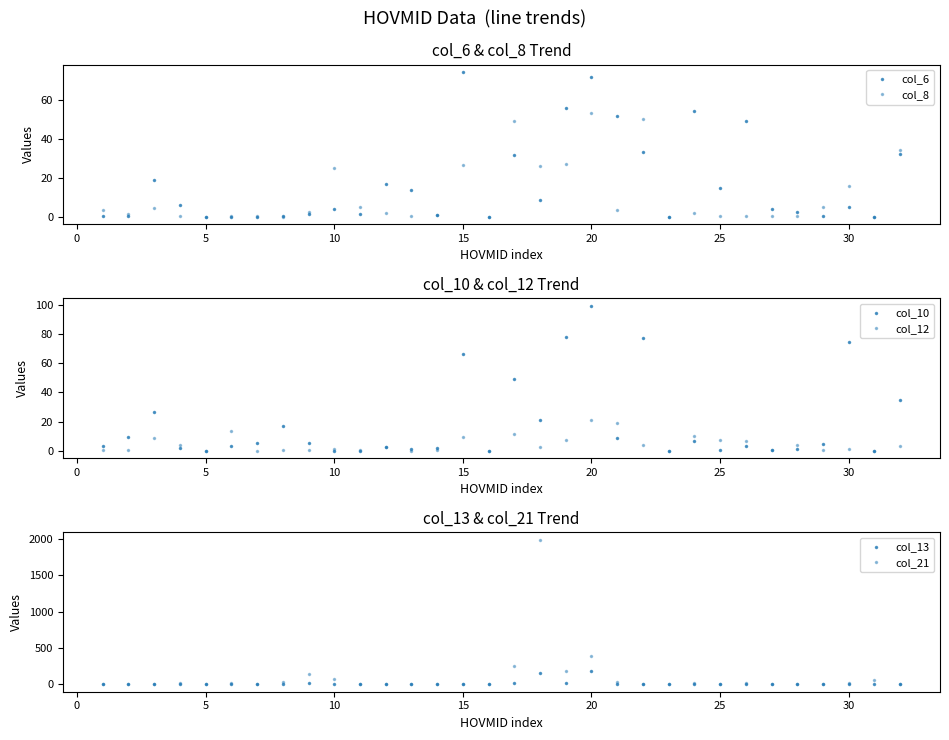

Reading left to right, list all the values displayed in this chart.

col_6: 0.4	0.4	18.6	6.2	0.0	0.0	0.0	0.4	1.5	3.8	1.4	16.7	13.6	0.6	74.4	0.0	31.6	8.7	55.7	71.8	51.6	33.1	0.0	54.1	14.9	49.1	3.8	2.2	0.2	4.7	0.0	32.3
col_8: 3.5	1.5	4.7	0.4	0.0	0.5	0.6	0.0	2.1	24.8	4.9	1.9	0.1	0.6	26.7	0.0	49.2	26.2	27.0	53.4	3.3	50.0	0.0	1.8	0.1	0.2	0.1	0.1	5.2	15.8	0.0	34.4
col_10: 3.3	9.6	26.3	2.0	0.0	3.4	5.4	17.1	5.1	0.0	0.0	2.4	0.8	2.0	66.8	0.0	49.2	20.9	78.4	99.8	9.0	77.9	0.0	6.4	0.6	2.8	0.2	1.1	4.6	74.6	0.0	34.9
col_12: 0.5	0.2	8.5	3.7	0.0	13.7	0.0	0.1	0.5	0.9	0.7	2.2	0.0	0.5	9.1	0.0	11.3	2.6	7.2	21.2	19.3	4.0	0.0	9.8	7.3	6.3	0.1	4.2	0.1	0.9	0.0	3.0
col_13: 0.0	5.6	8.9	0.8	0.0	1.2	2.1	7.9	14.7	4.6	0.0	0.8	0.5	0.0	0.0	0.0	20.4	151.3	26.5	187.1	1.8	0.0	0.0	1.1	0.3	1.1	0.0	0.1	1.4	7.8	3.0	0.0
col_21: 0.0	9.1	8.6	14.3	0.0	23.3	5.9	37.2	149.1	77.2	0.0	10.4	4.3	0.0	0.0	0.0	257.6	1993.4	190.3	386.6	34.0	0.0	0.0	16.2	0.1	26.5	0.1	6.3	4.0	17.8	68.0	0.0